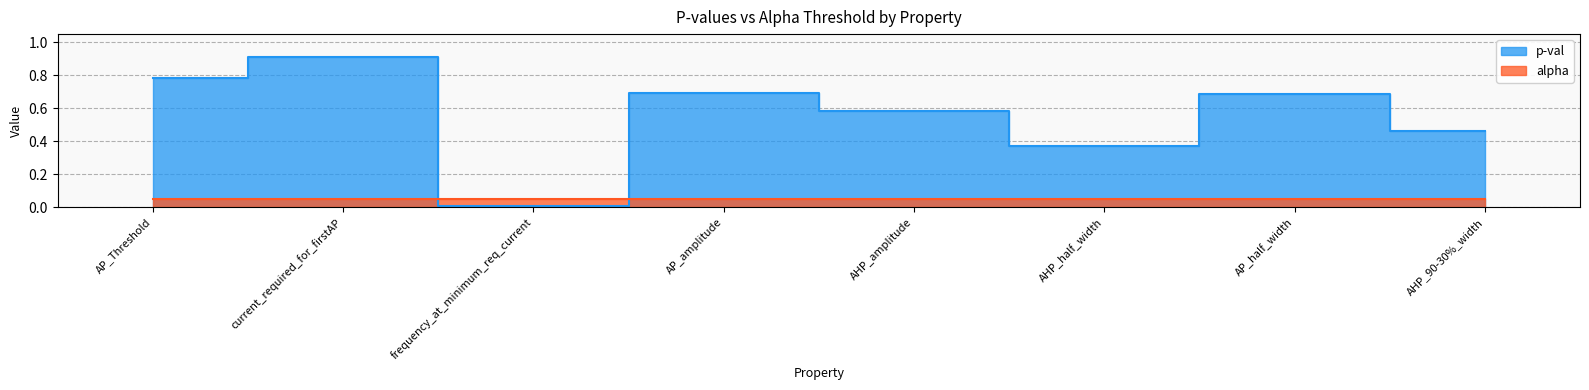

At which category does the chart reach its minimum across all series?

frequency_at_minimum_req_current